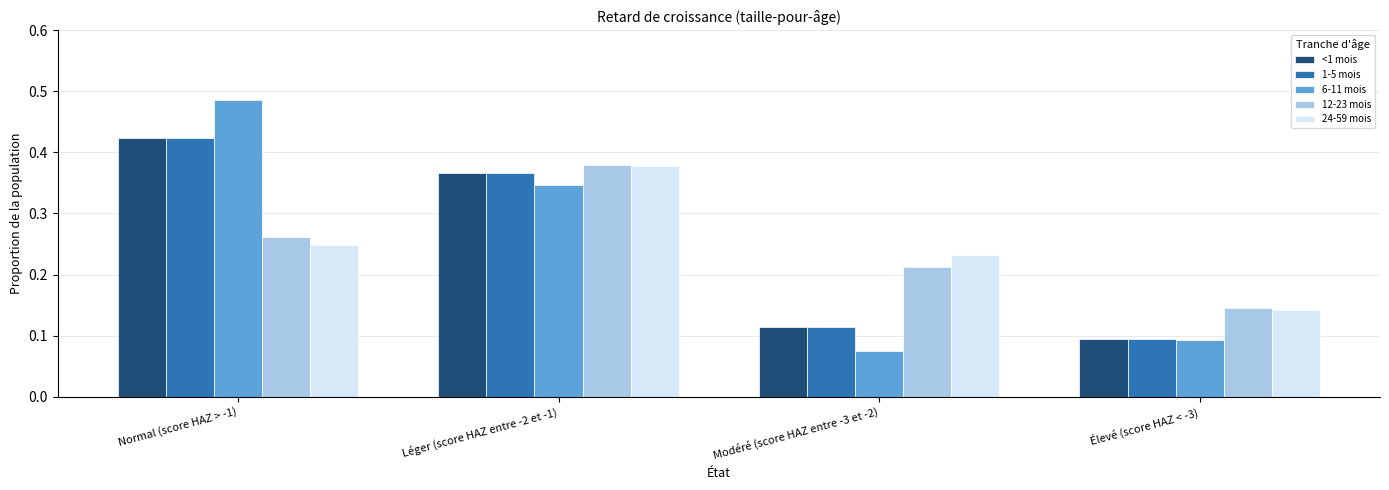

Between Normal (score HAZ > -1) and Modéré (score HAZ entre -3 et -2), which series saw the biggest shift?

6-11 mois